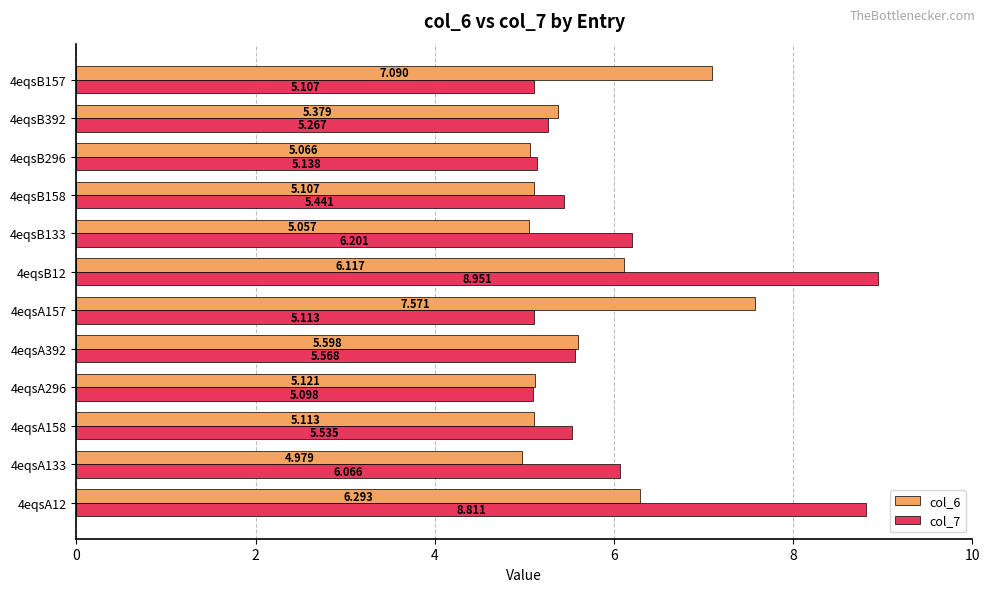

List the labels in order of col_7 value, largest first.

4eqsB12, 4eqsA12, 4eqsB133, 4eqsA133, 4eqsA392, 4eqsA158, 4eqsB158, 4eqsB392, 4eqsB296, 4eqsA157, 4eqsB157, 4eqsA296